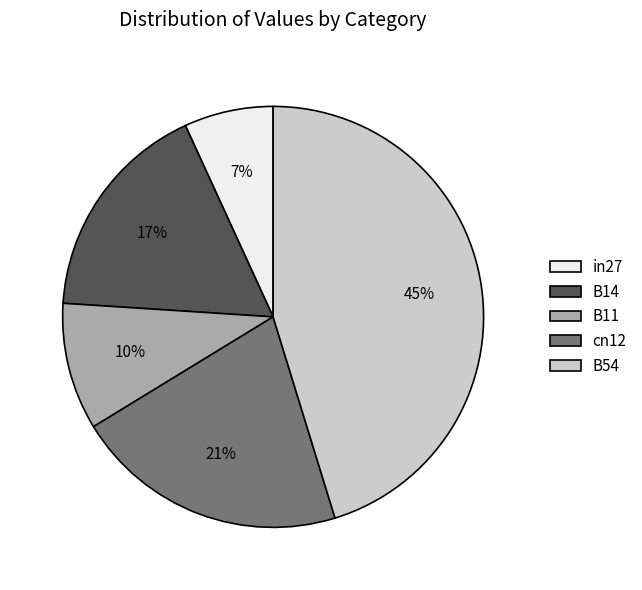

Is the sum of cn12 and B14 greater than half?

No